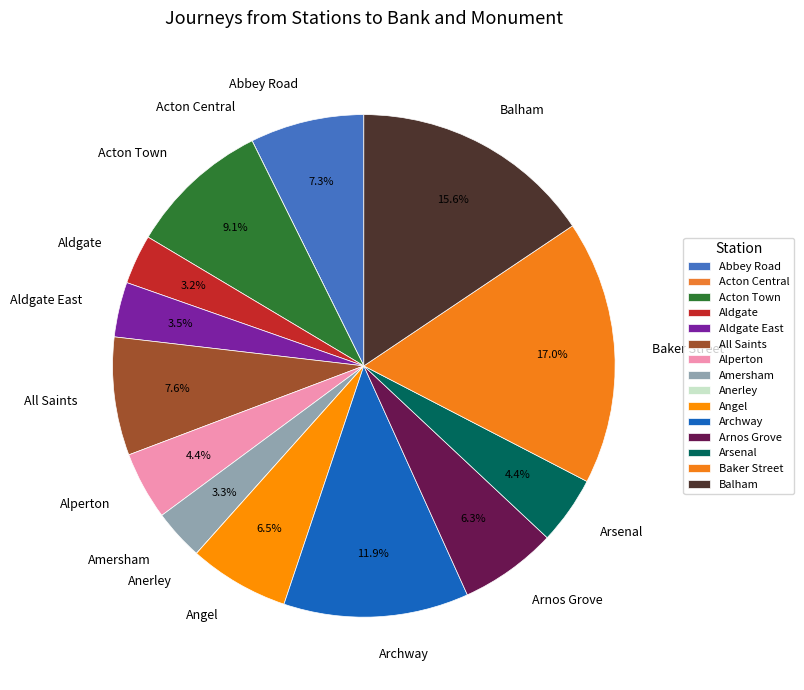

Which slice is the largest?

Baker Street